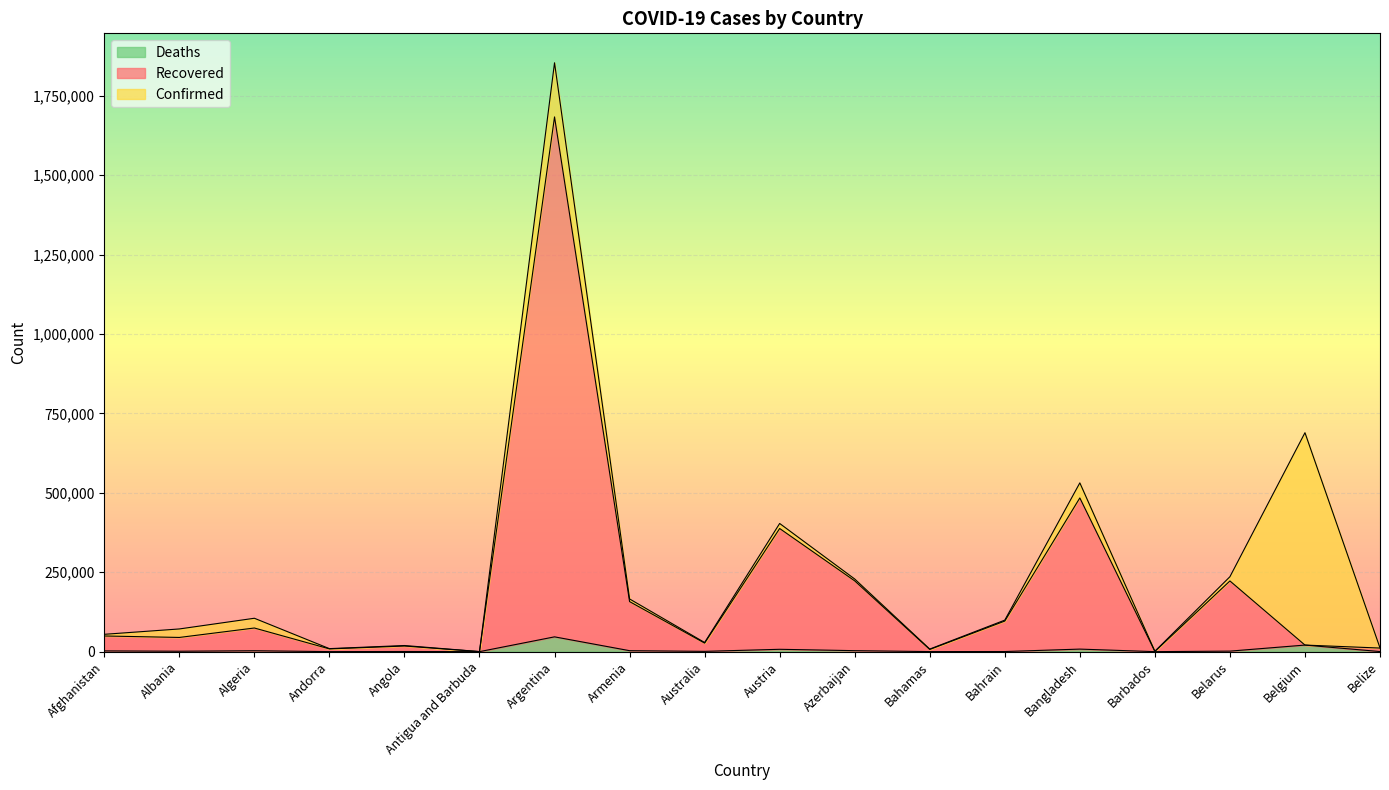

Rank the series by their average value, from highest to lowest.

Confirmed, Recovered, Deaths